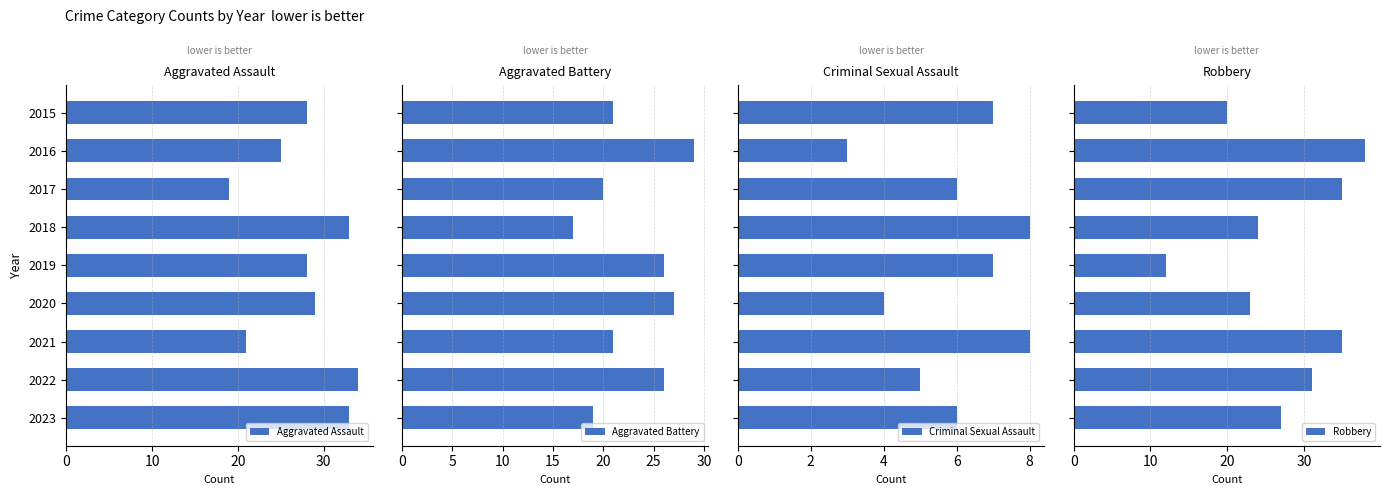

How many data points in Aggravated Assault are above 28?

4